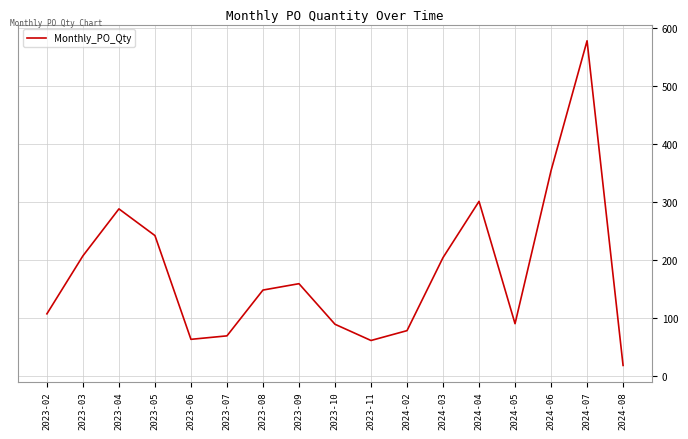

Which label corresponds to the largest value in the chart?

2024-07